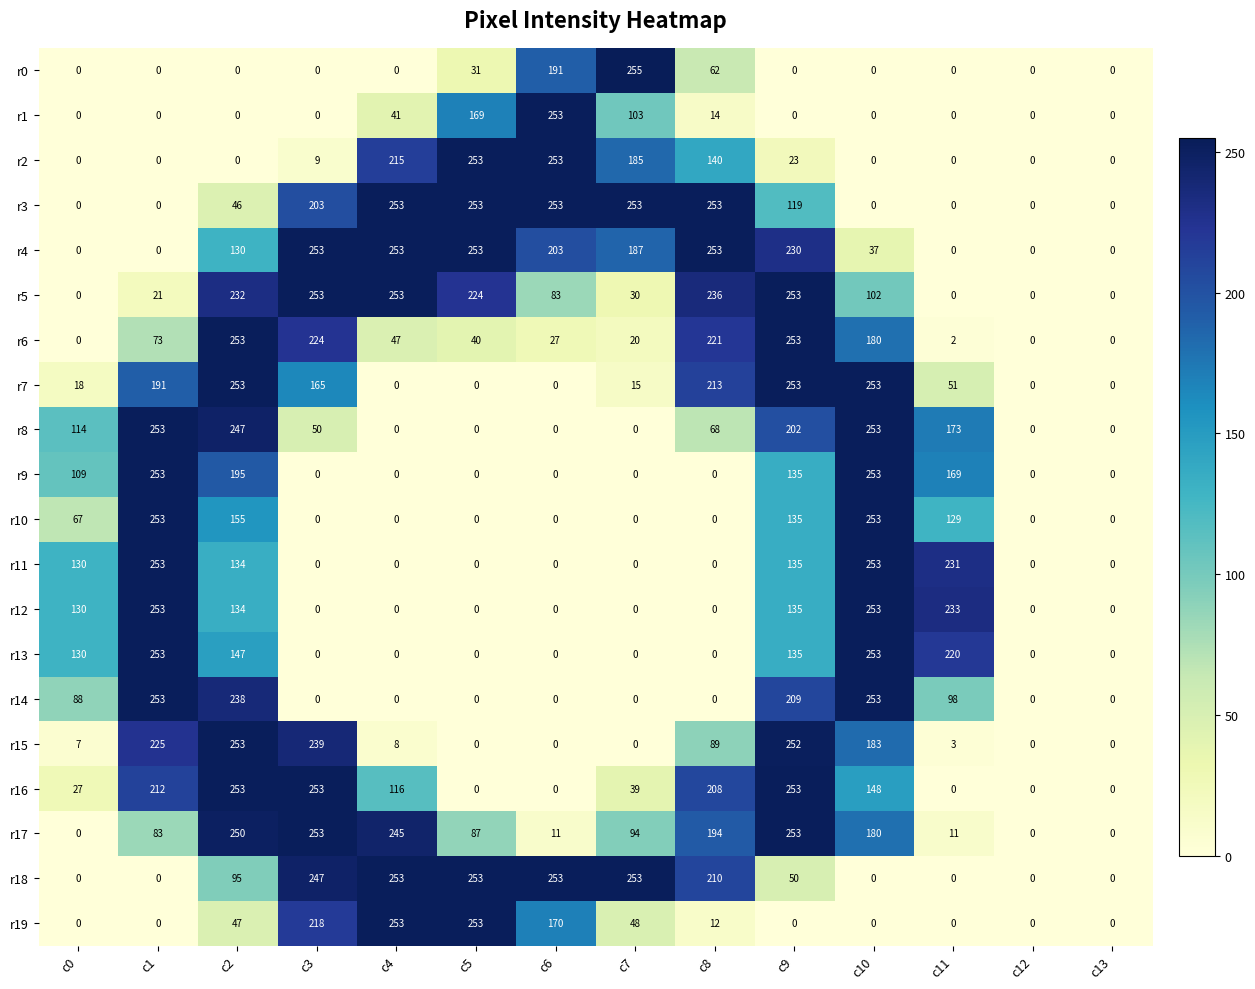

What is the average value of the r8 series?

97